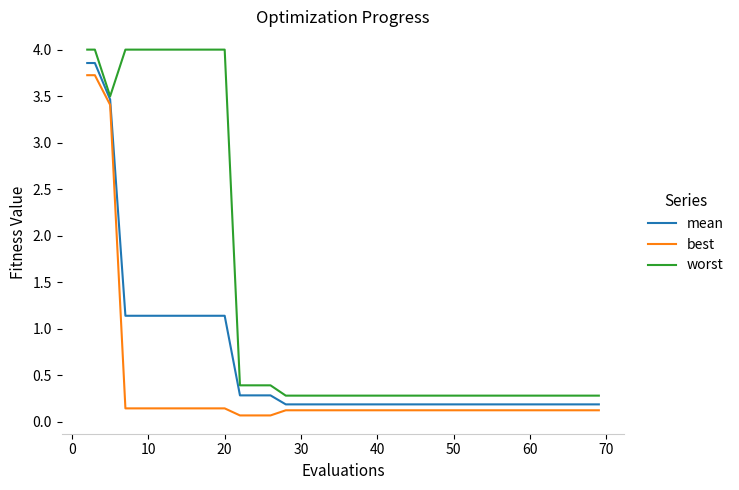

List the series in order of their overall mean, highest first.

worst, mean, best